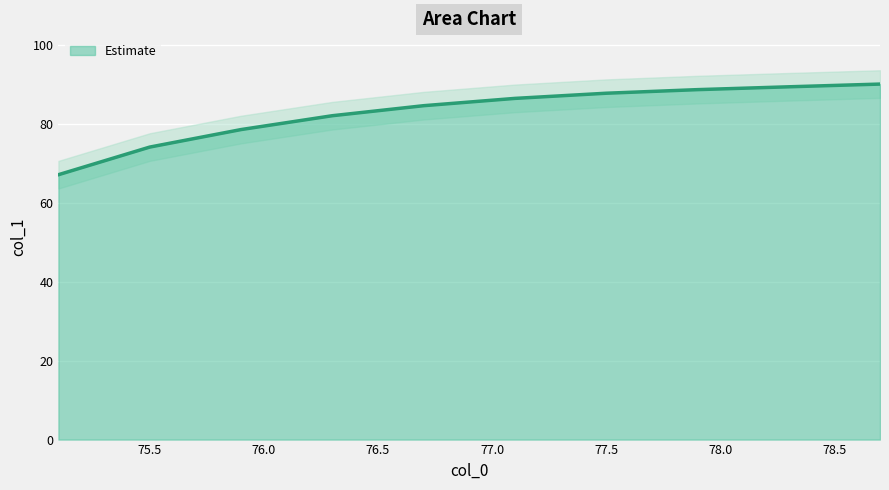

Between 78.7 and 77.5, which is larger?

78.7